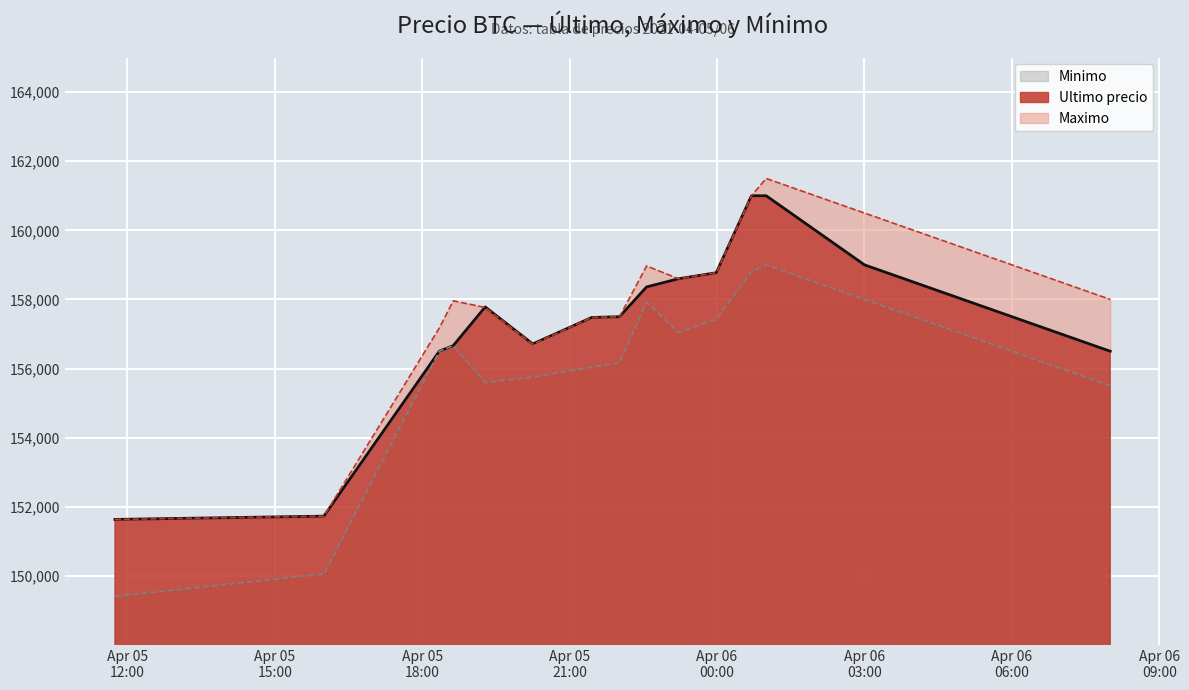

In Maximo, how many points are lower than both neighbors (excluding endpoints)?

2